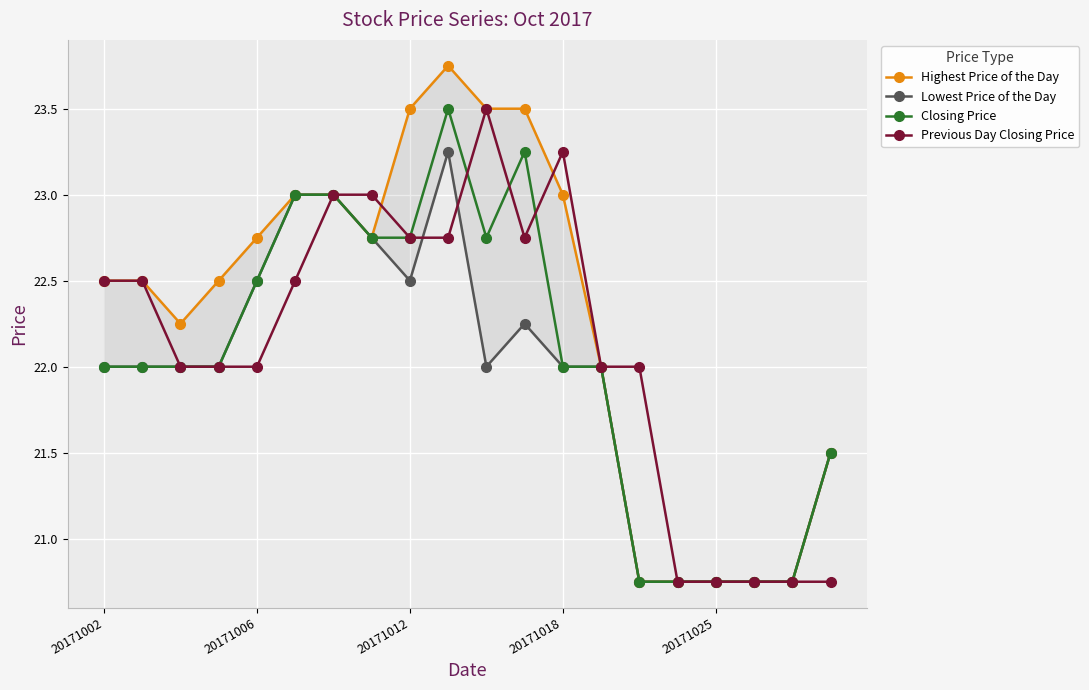

Is it true that Previous Day Closing Price equals 23.5 at 10?

True